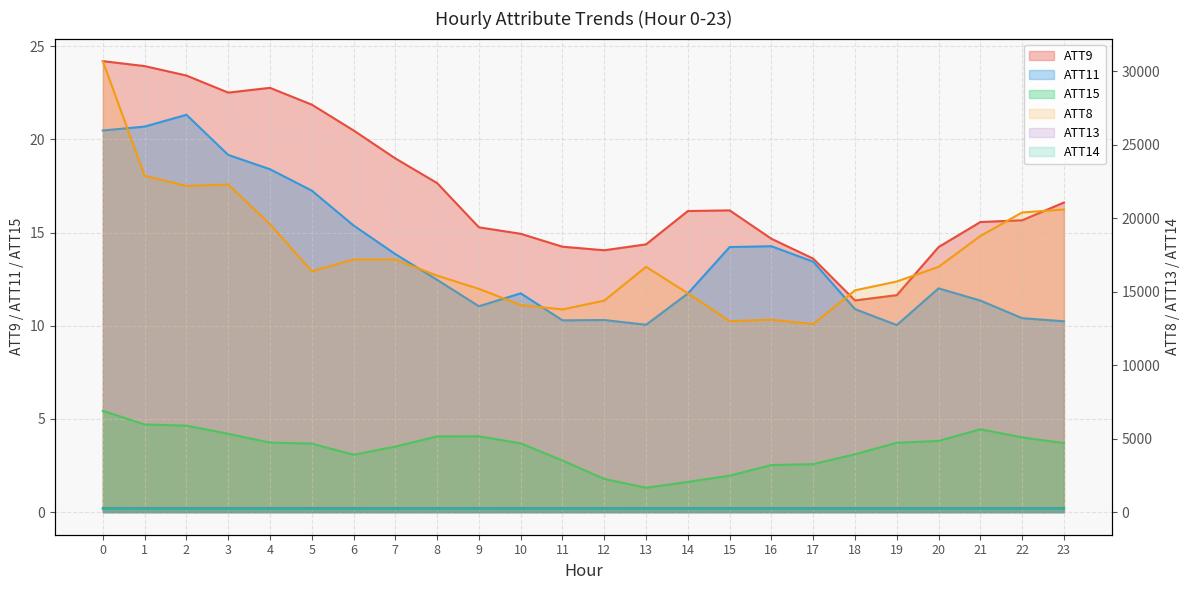

Reading left to right, extract all data points from this chart.

ATT8: 30700.0	22900.0	22200.0	22300.0	19600.0	16400.0	17200.0	17200.0	16100.0	15200.0	14100.0	13800.0	14400.0	16700.0	14900.0	13000.0	13100.0	12800.0	15100.0	15700.0	16700.0	18800.0	20400.0	20600.0
ATT9: 24.2	23.9	23.4	22.5	22.8	21.9	20.5	19.0	17.7	15.3	14.9	14.2	14.1	14.4	16.2	16.2	14.7	13.6	11.4	11.6	14.2	15.6	15.7	16.6
ATT11: 20.5	20.7	21.3	19.2	18.4	17.3	15.4	13.8	12.5	11.0	11.7	10.3	10.3	10.1	11.7	14.2	14.3	13.4	10.9	10.0	12.0	11.4	10.4	10.2
ATT13: 266.6	266.2	265.9	265.8	265.6	265.7	265.9	266.0	266.1	265.8	266.1	266.1	266.1	265.7	266.1	265.9	266.2	266.2	266.4	265.9	266.3	266.6	266.4	265.6
ATT14: 250.1	246.4	243.6	242.1	240.1	240.9	247.4	248.9	251.6	253.8	254.2	254.7	253.2	254.6	254.4	255.7	259.1	260.8	261.1	261.7	258.9	258.9	261.2	262.4
ATT15: 5.4	4.7	4.6	4.2	3.7	3.7	3.1	3.5	4.1	4.1	3.7	2.8	1.8	1.3	1.6	2.0	2.5	2.6	3.1	3.7	3.8	4.4	4.0	3.7